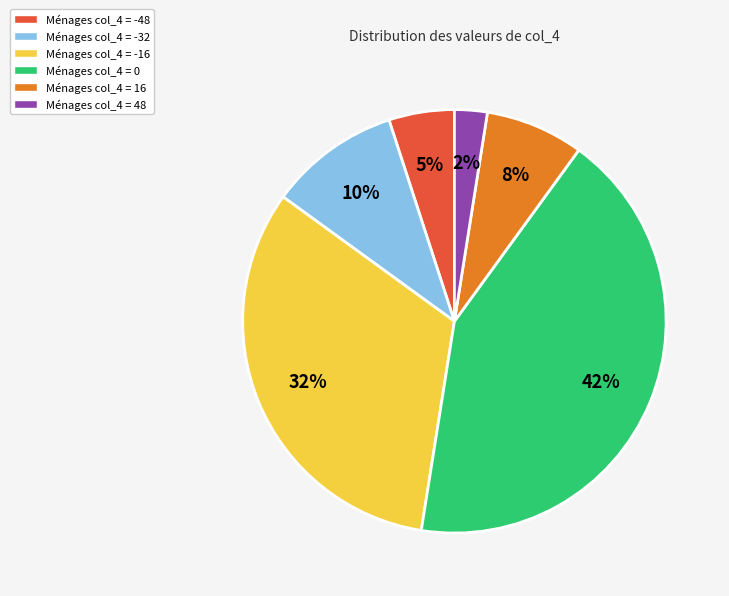

Is there a majority slice in this chart?

No